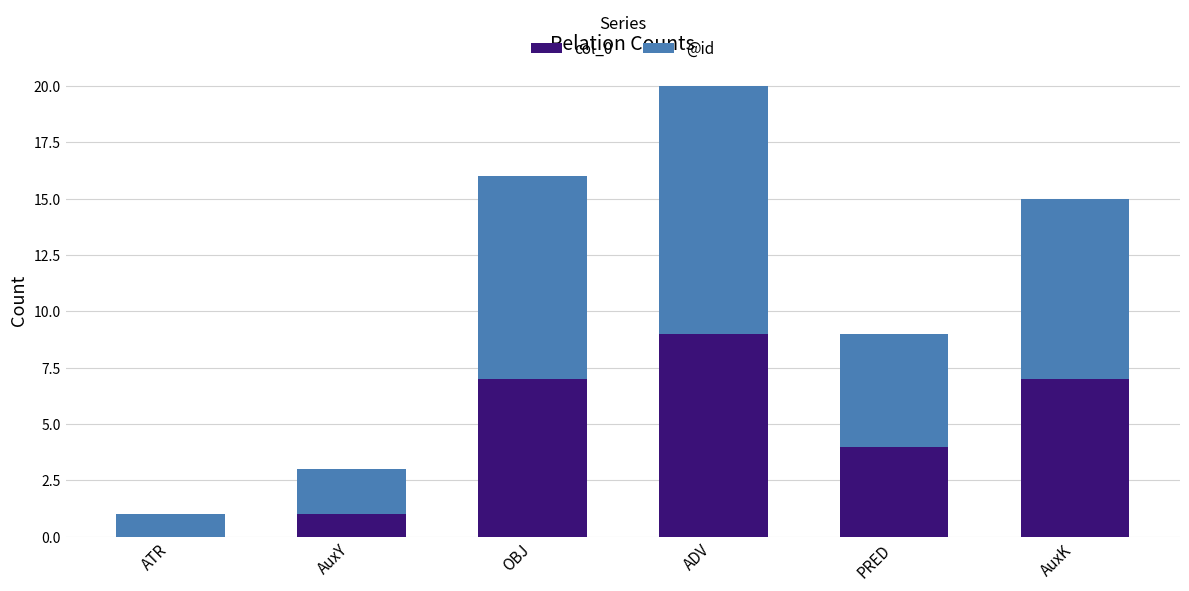

The col_0 series shows 15 at ADV. True or false?

False